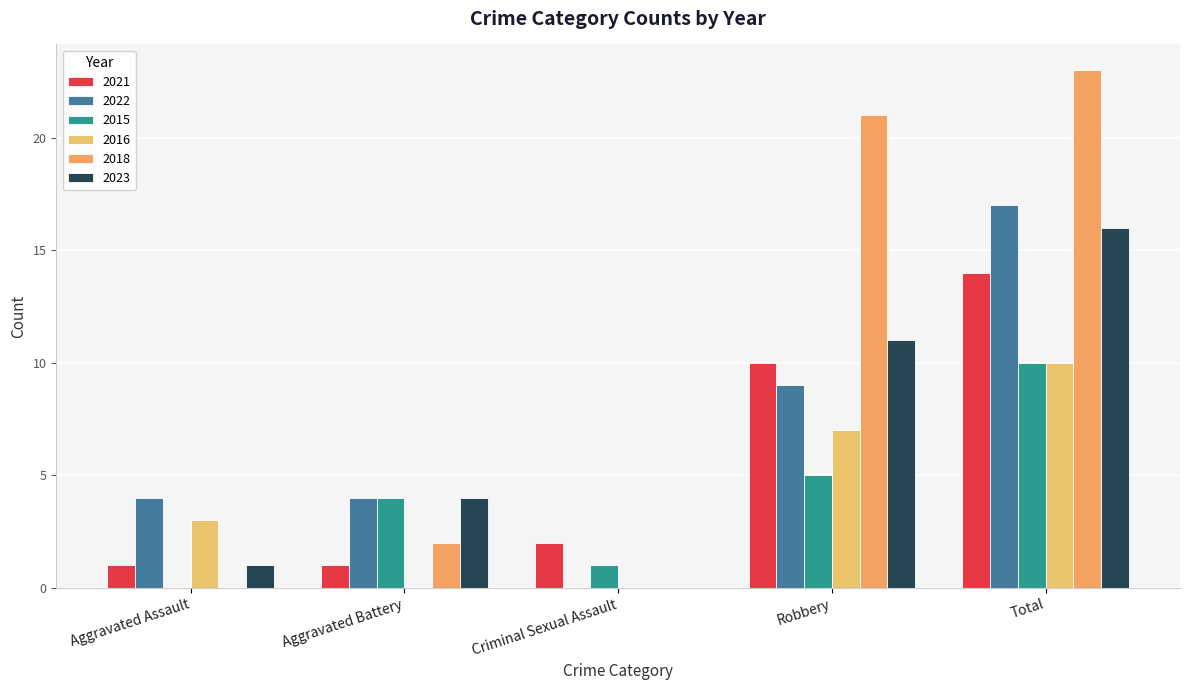

How many groups of bars are there?

5